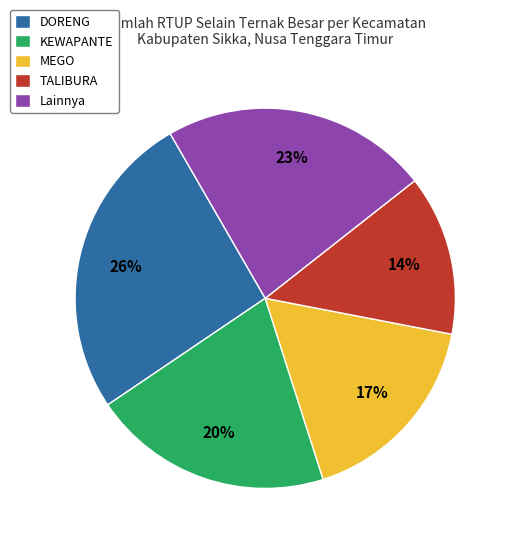

Count the number of slices in the pie.

5